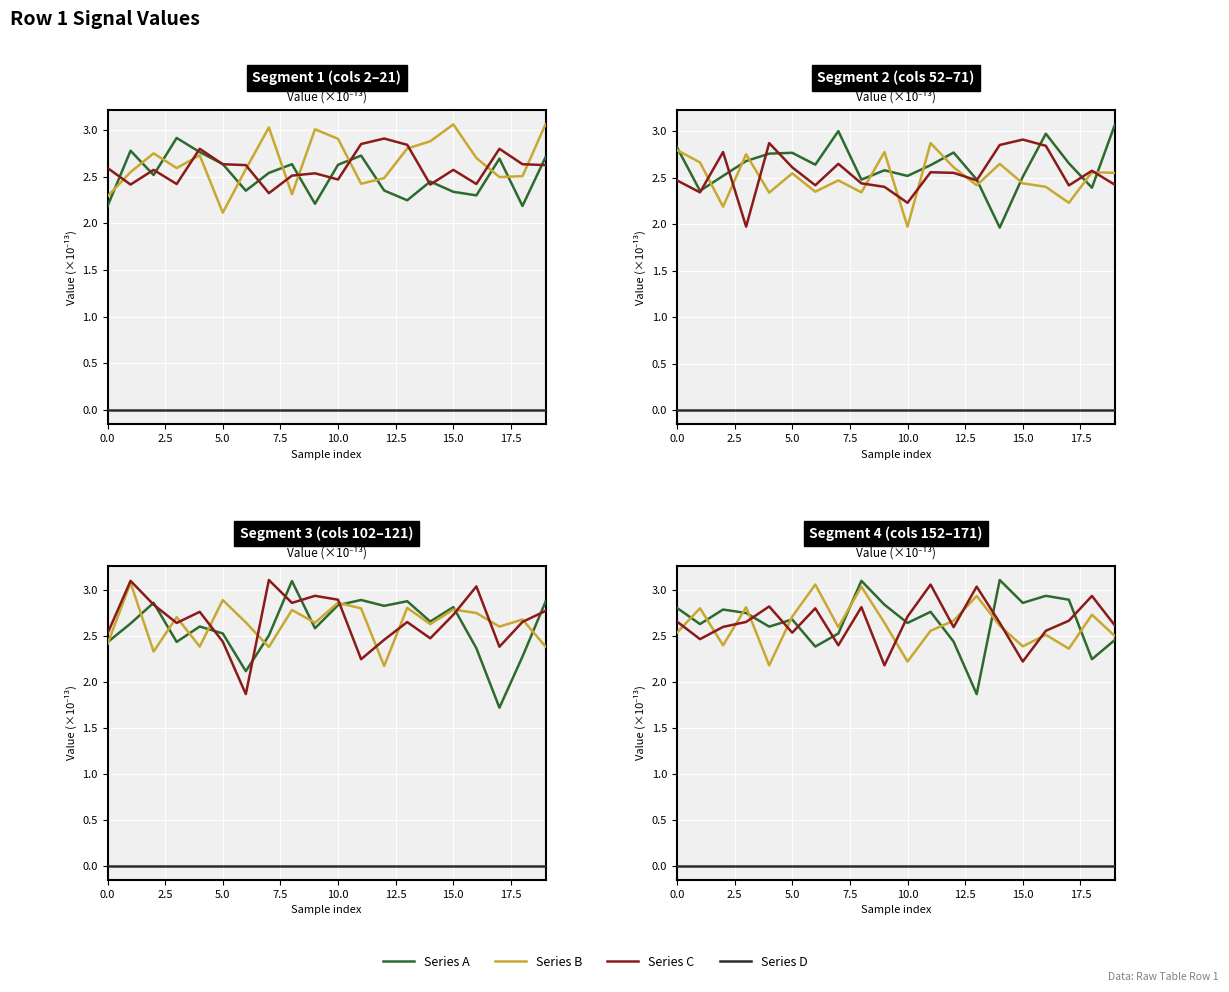

What is the sum of the Series A values at 9 and 5.0?

5.6